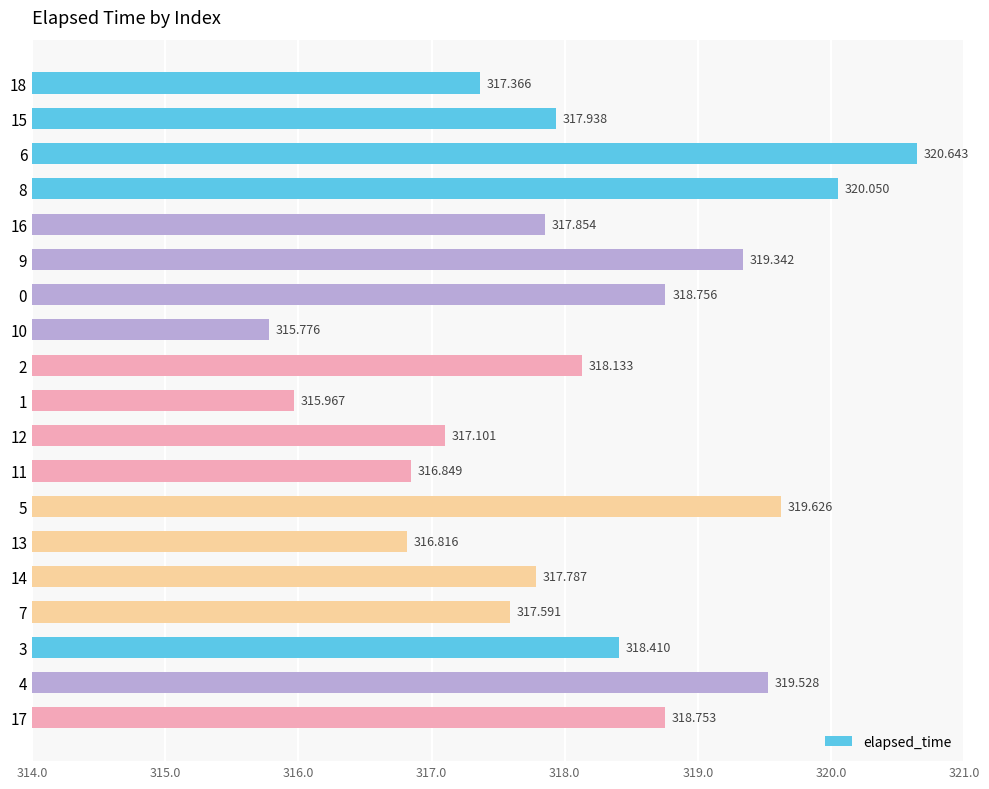

Does the chart contain any negative values?

No